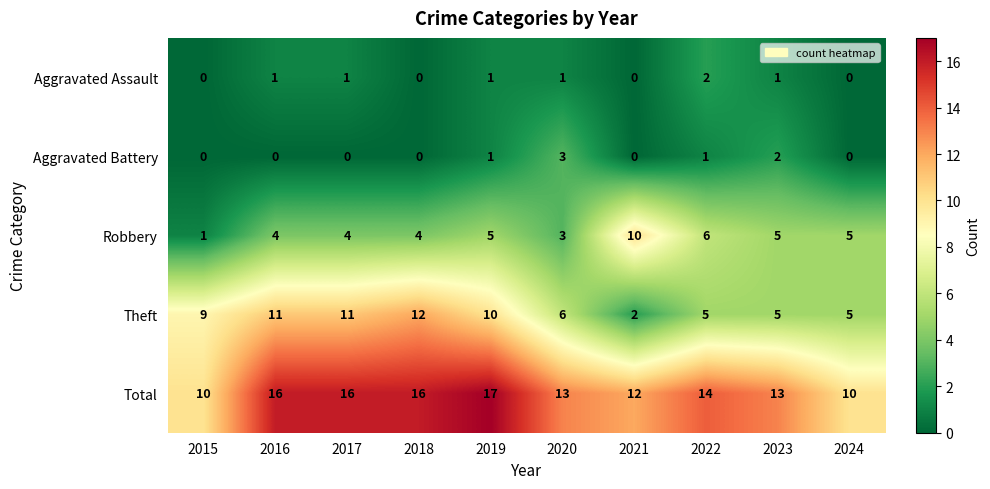

At which label does Total first exceed 14?

2016